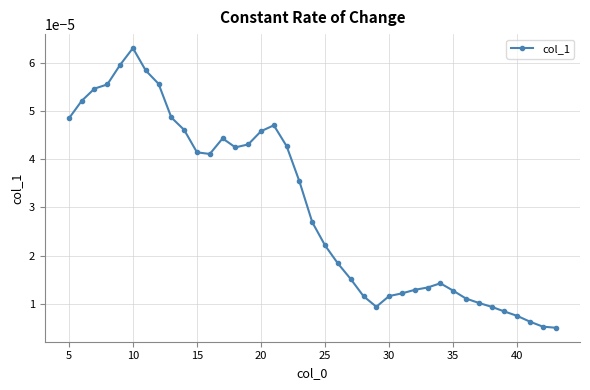

True or false: there are more than 1 points higher than both neighbors.

True